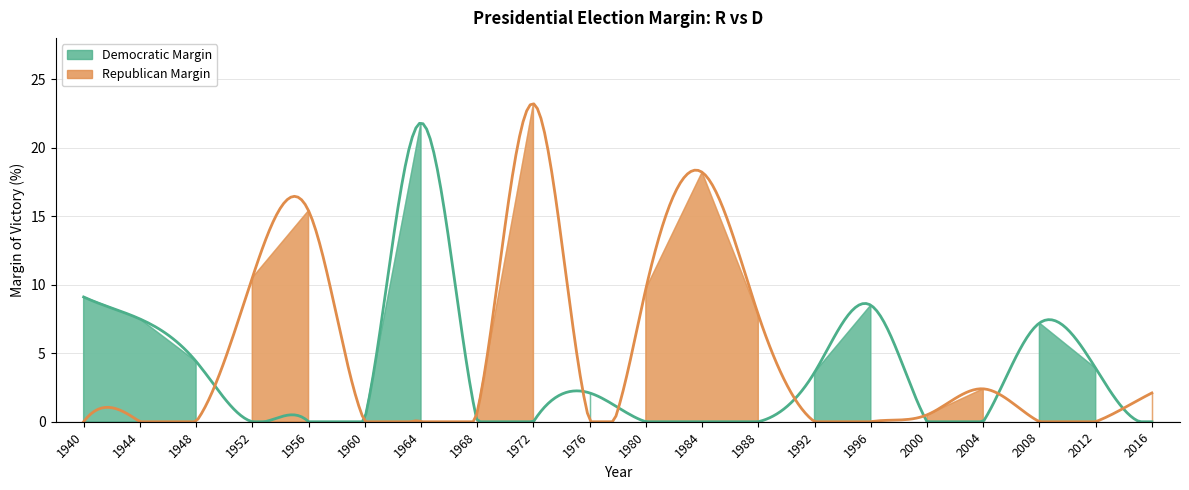

True or false: D_win has more than 2 points higher than both neighbors.

True